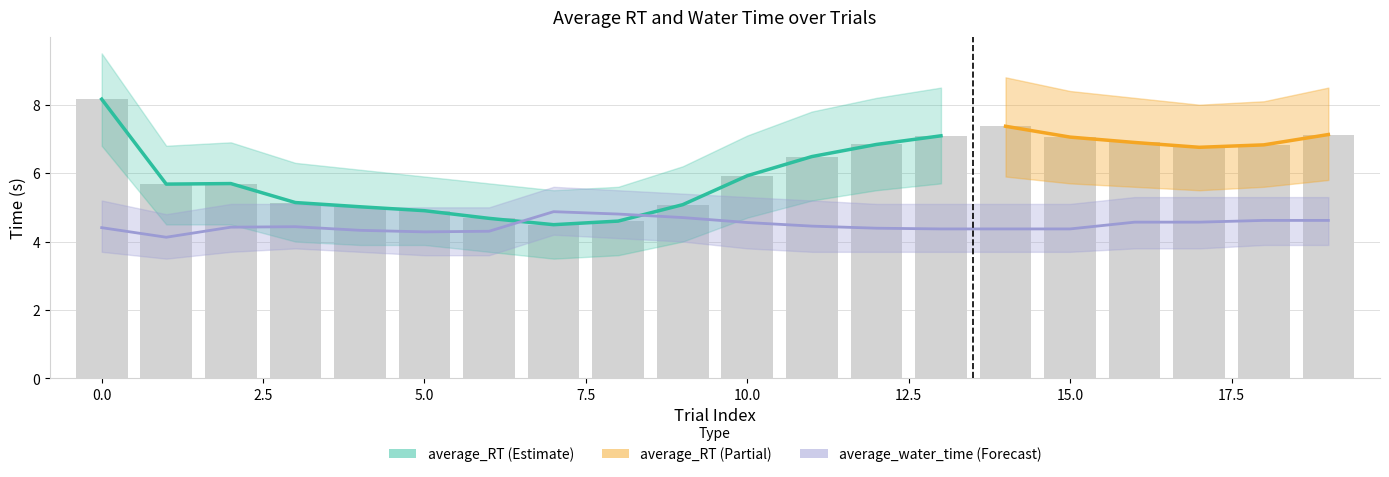

The average_water_lower series shows 3.7 at 4. True or false?

True